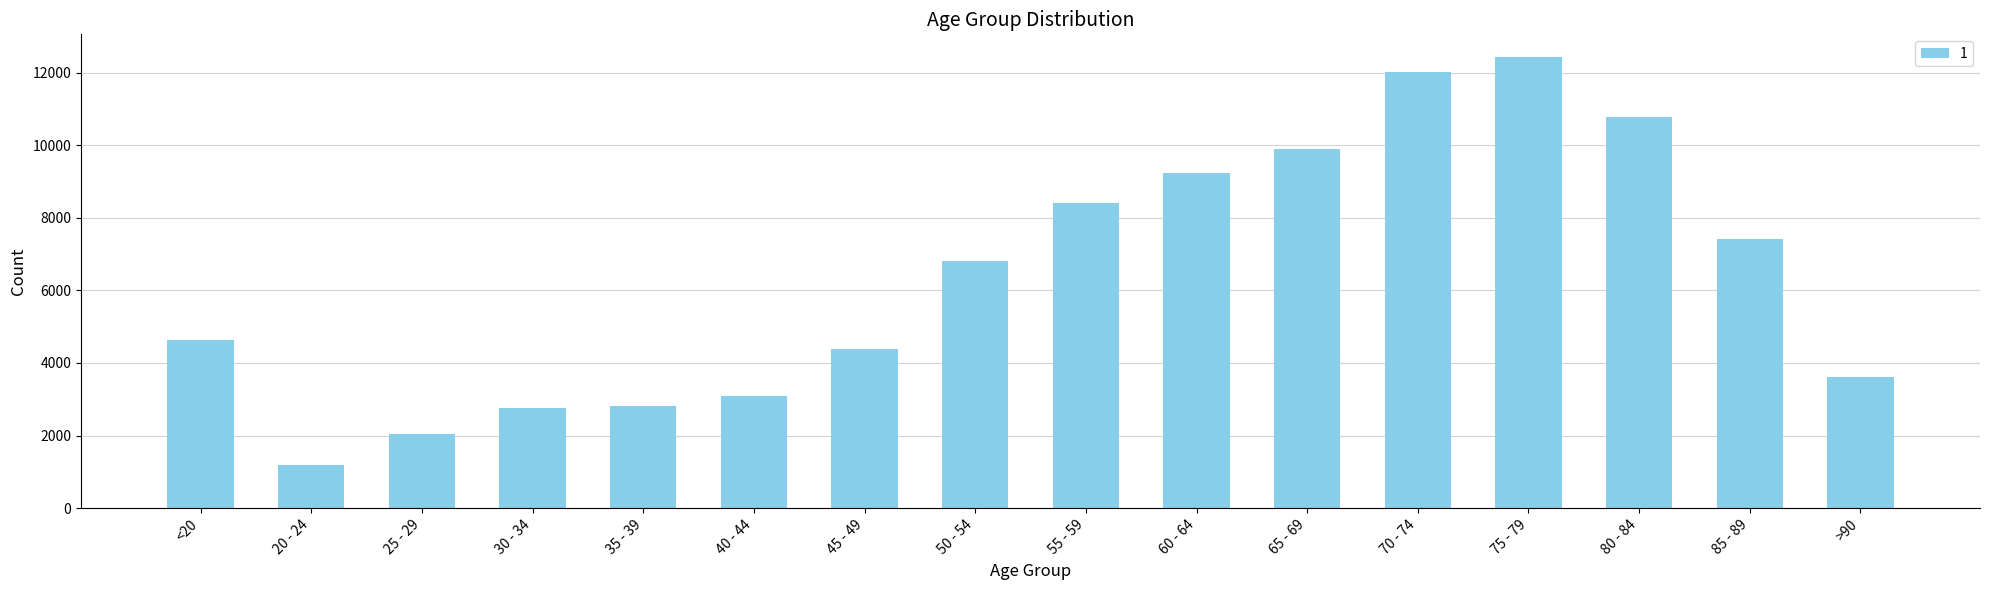

Does the chart contain stacked bars?

No